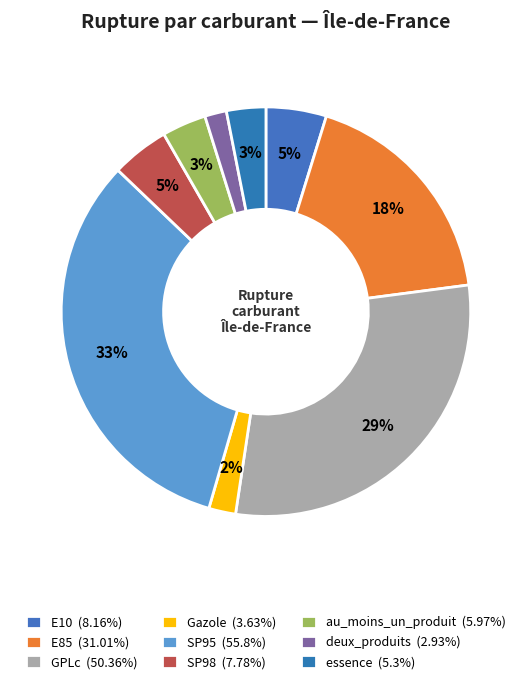

To the nearest percent, what portion does deux_produits represent?

2%